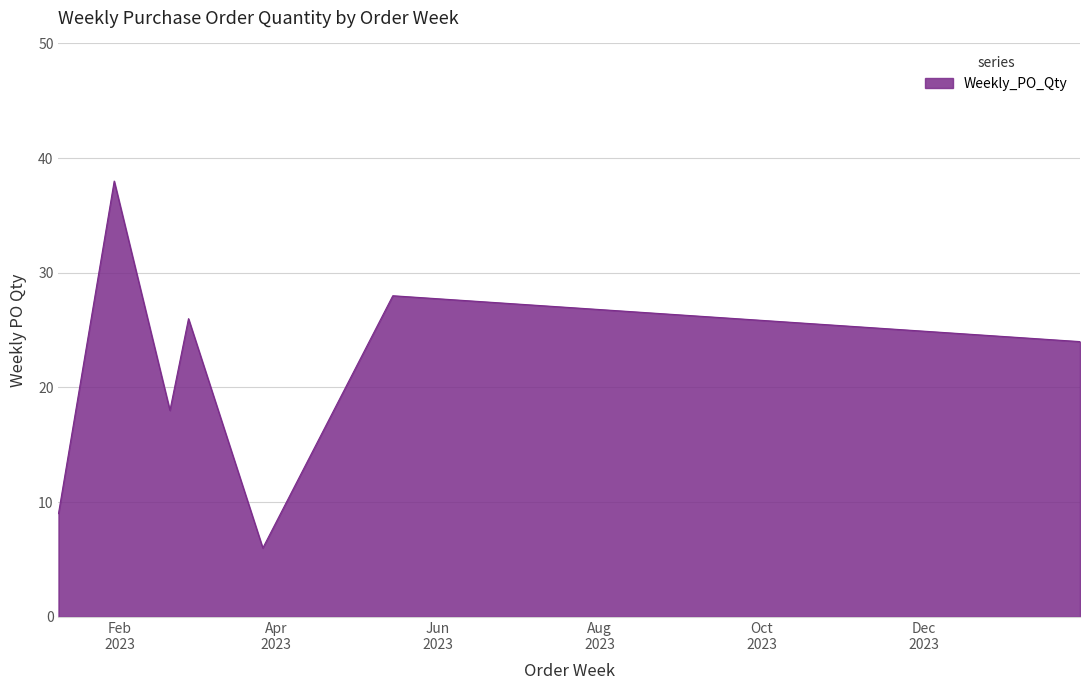

What is the average value?

21